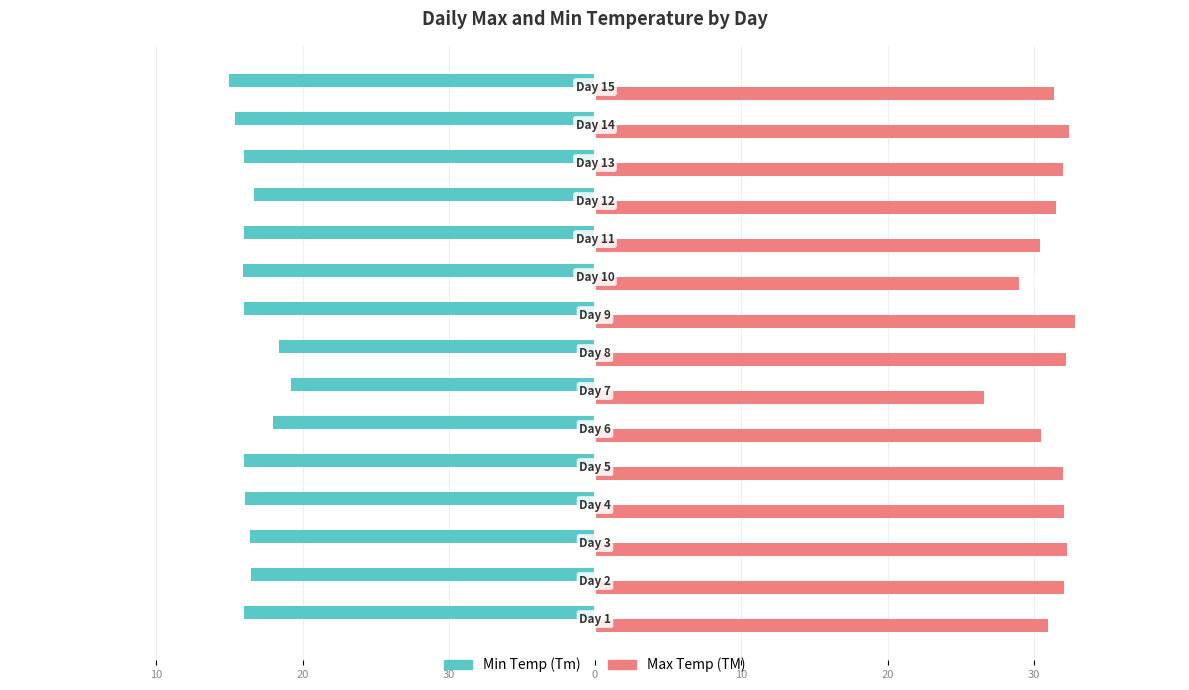

What are all the series names shown in the legend?

Min Temp (Tm), Max Temp (TM)